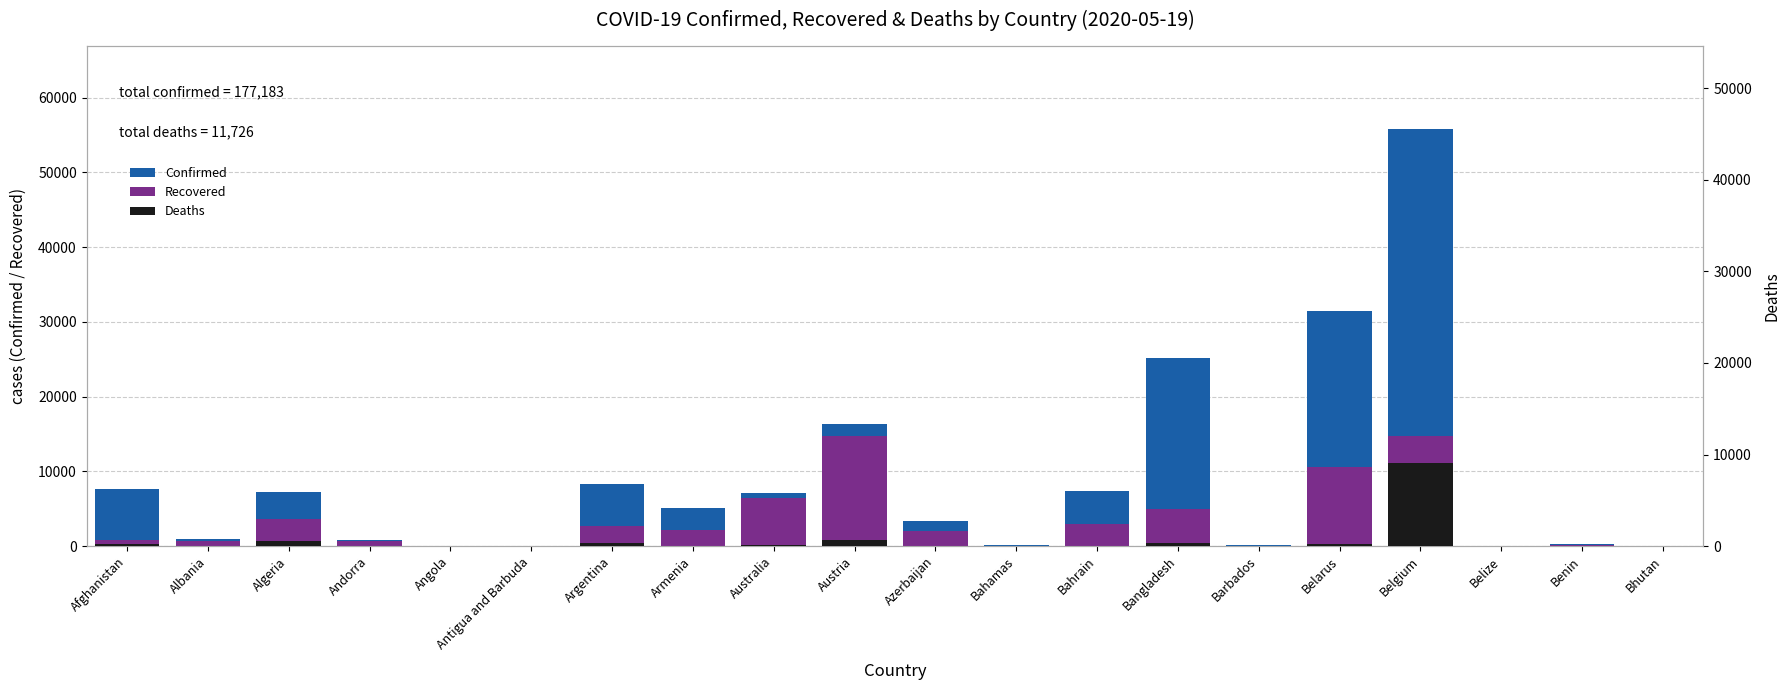

At how many categories does at least one series exceed 32256?

1